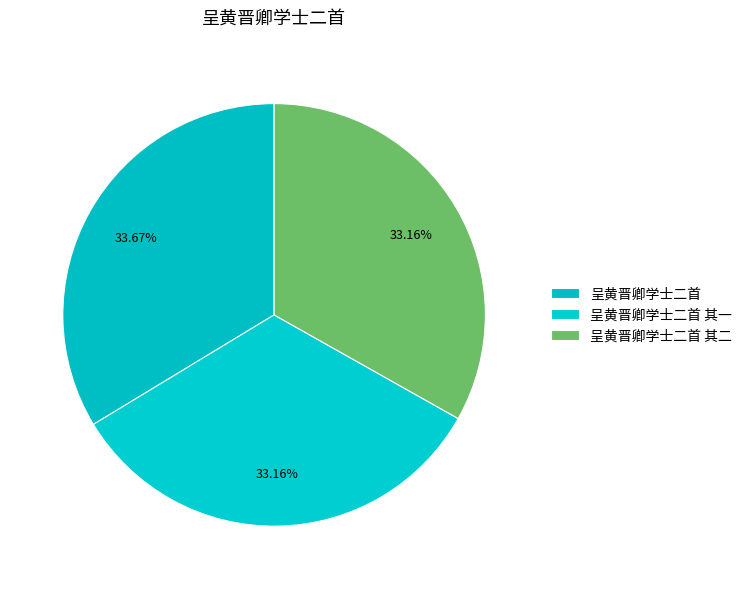

What percentage is the 呈黄晋卿学士二首 slice, to the nearest percent?

34%